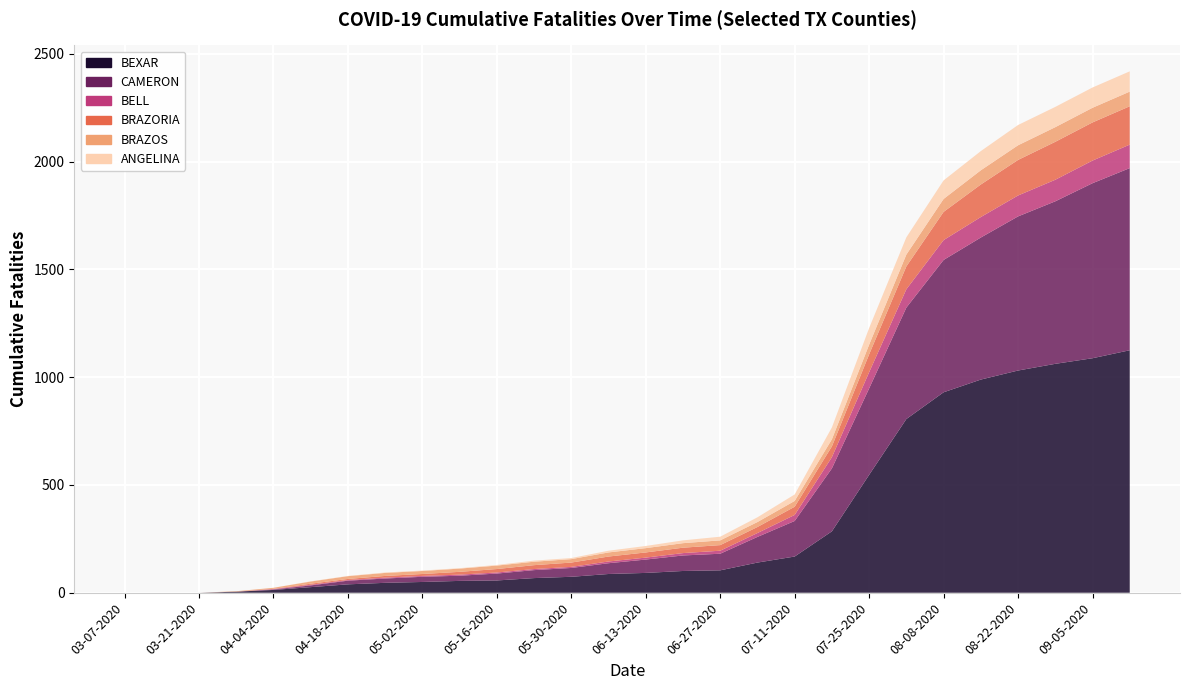

Reading right to left, extract all data points from this chart.

BEXAR: 09-12-2020=1125	09-05-2020=1088	08-29-2020=1062	08-22-2020=1031	08-15-2020=989	08-08-2020=930	08-01-2020=806	07-25-2020=547	07-18-2020=285	07-11-2020=168	07-04-2020=140	06-27-2020=104	06-20-2020=101	06-13-2020=92	06-06-2020=87	05-30-2020=74	05-23-2020=68	05-16-2020=57	05-09-2020=55	05-02-2020=50	04-25-2020=46	04-18-2020=39	04-11-2020=26	04-04-2020=13	03-28-2020=5	03-21-2020=0	03-14-2020=0	03-07-2020=0
CAMERON: 09-12-2020=845	09-05-2020=812	08-29-2020=754	08-22-2020=715	08-15-2020=659	08-08-2020=614	08-01-2020=517	07-25-2020=401	07-18-2020=292	07-11-2020=165	07-04-2020=119	06-27-2020=77	06-20-2020=72	06-13-2020=62	06-06-2020=50	05-30-2020=41	05-23-2020=37	05-16-2020=32	05-09-2020=24	05-02-2020=24	04-25-2020=20	04-18-2020=17	04-11-2020=8	04-04-2020=2	03-28-2020=0	03-21-2020=0	03-14-2020=0	03-07-2020=0
BELL: 09-12-2020=109	09-05-2020=105	08-29-2020=100	08-22-2020=97	08-15-2020=95	08-08-2020=92	08-01-2020=85	07-25-2020=75	07-18-2020=52	07-11-2020=28	07-04-2020=18	06-27-2020=14	06-20-2020=11	06-13-2020=9	06-06-2020=8	05-30-2020=5	05-23-2020=5	05-16-2020=5	05-09-2020=5	05-02-2020=4	04-25-2020=4	04-18-2020=3	04-11-2020=3	04-04-2020=2	03-28-2020=0	03-21-2020=0	03-14-2020=0	03-07-2020=0
BRAZORIA: 09-12-2020=178	09-05-2020=177	08-29-2020=176	08-22-2020=165	08-15-2020=151	08-08-2020=131	08-01-2020=106	07-25-2020=83	07-18-2020=50	07-11-2020=38	07-04-2020=28	06-27-2020=26	06-20-2020=25	06-13-2020=24	06-06-2020=23	05-30-2020=20	05-23-2020=18	05-16-2020=16	05-09-2020=13	05-02-2020=9	04-25-2020=8	04-18-2020=5	04-11-2020=5	04-04-2020=1	03-28-2020=0	03-21-2020=0	03-14-2020=0	03-07-2020=0
BRAZOS: 09-12-2020=68	09-05-2020=68	08-29-2020=68	08-22-2020=68	08-15-2020=66	08-08-2020=60	08-01-2020=55	07-25-2020=45	07-18-2020=33	07-11-2020=27	07-04-2020=23	06-27-2020=22	06-20-2020=21	06-13-2020=20	06-06-2020=19	05-30-2020=16	05-23-2020=16	05-16-2020=16	05-09-2020=15	05-02-2020=14	04-25-2020=14	04-18-2020=13	04-11-2020=10	04-04-2020=5	03-28-2020=2	03-21-2020=0	03-14-2020=0	03-07-2020=0
ANGELINA: 09-12-2020=94	09-05-2020=94	08-29-2020=94	08-22-2020=94	08-15-2020=89	08-08-2020=86	08-01-2020=80	07-25-2020=77	07-18-2020=55	07-11-2020=30	07-04-2020=22	06-27-2020=17	06-20-2020=13	06-13-2020=10	06-06-2020=8	05-30-2020=5	05-23-2020=5	05-16-2020=3	05-09-2020=2	05-02-2020=2	04-25-2020=2	04-18-2020=1	04-11-2020=1	04-04-2020=0	03-28-2020=0	03-21-2020=0	03-14-2020=0	03-07-2020=0